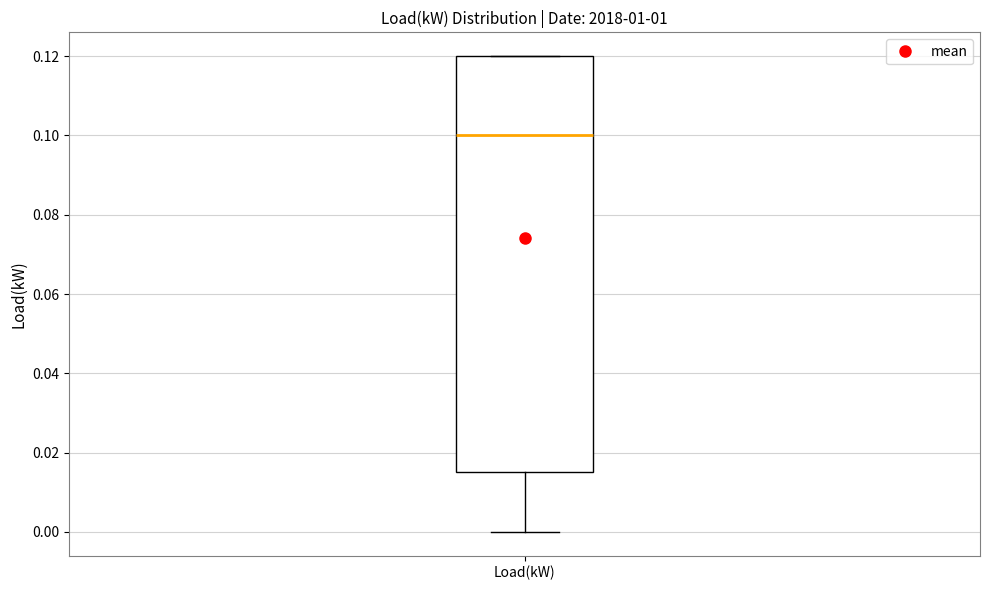

Read this box plot against the y-axis: the position of the median line, the range covered by the box, and the ends of both whiskers. The values are not printed on the chart, so give them approximately, as read against the axis.

median 0.100, box 0.016 to 0.120, whiskers 0.000 to 0.120